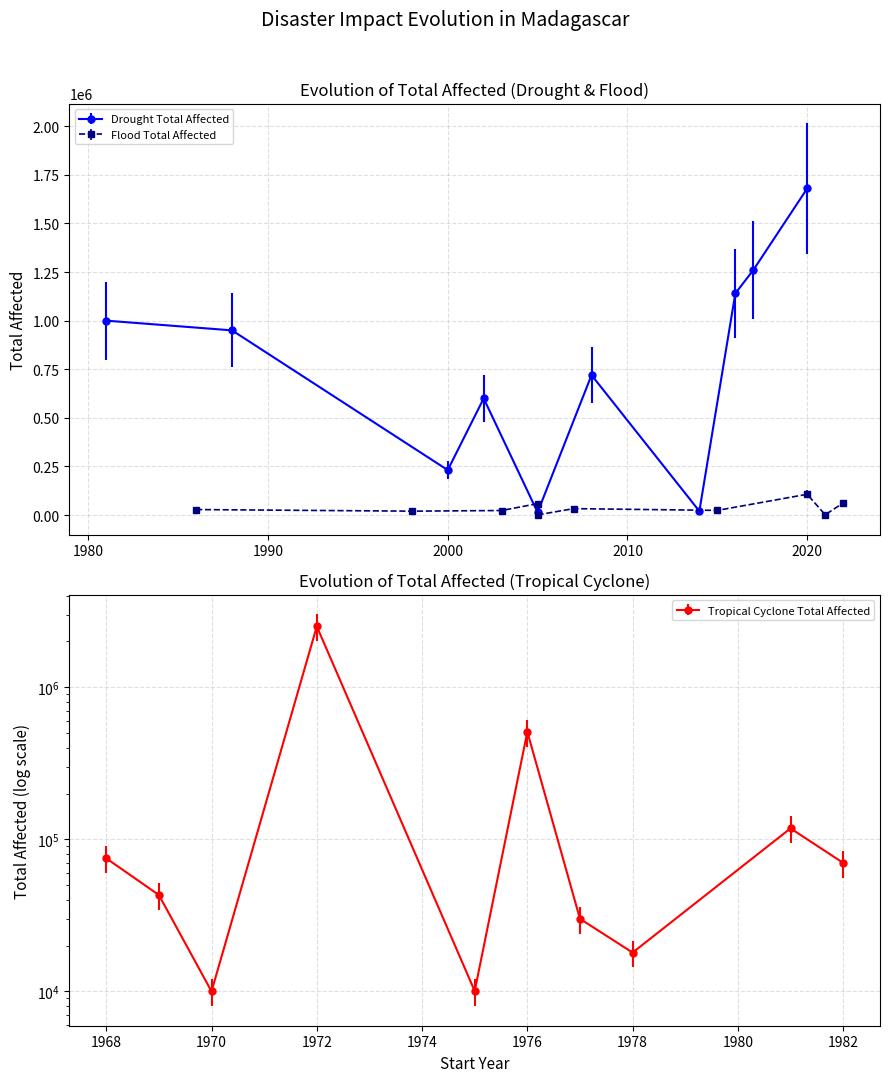

How many interior local peaks does the Flood Total Affected series have?

3